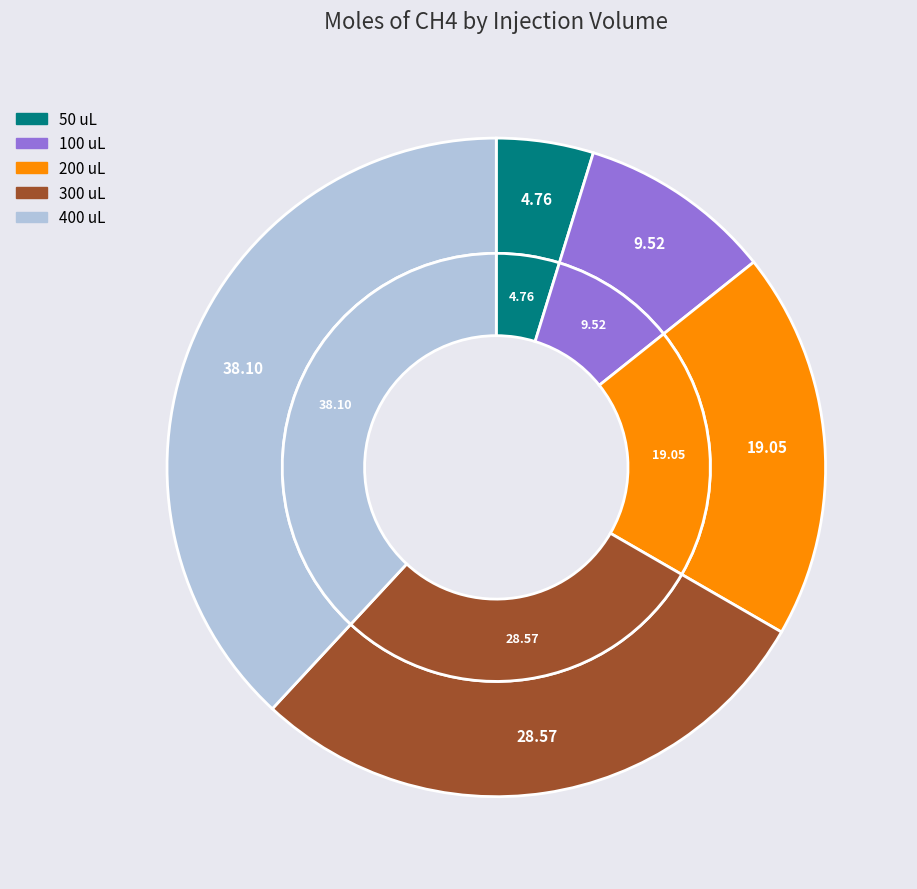

True or false: 100 accounts for 10% of the total.

True